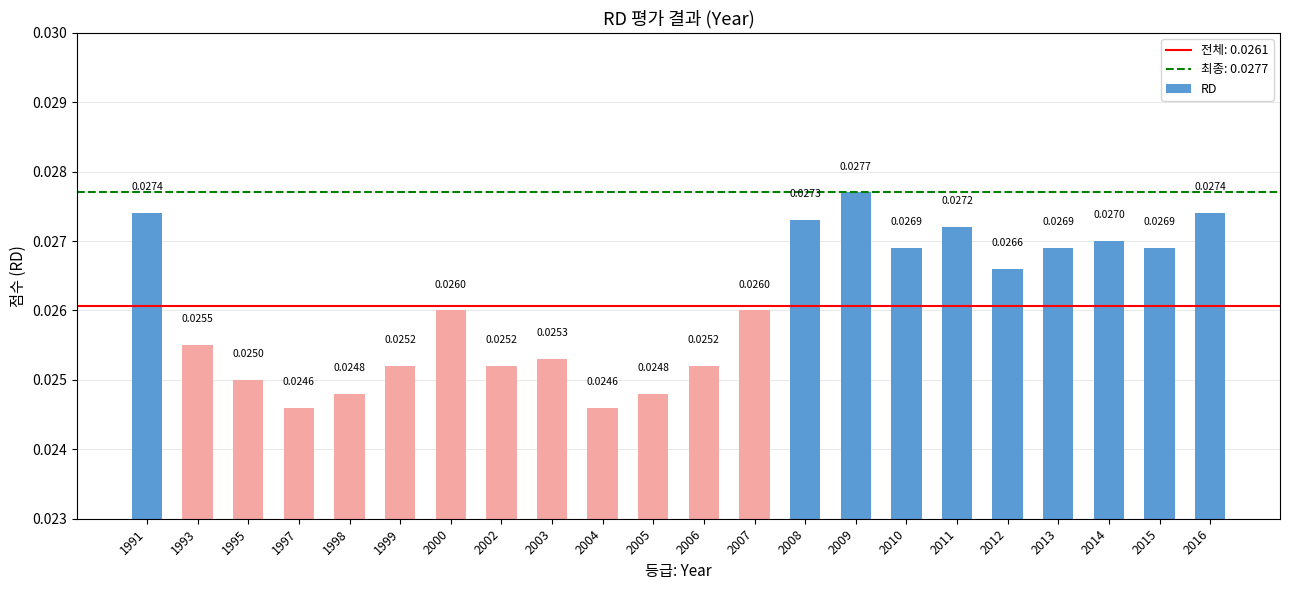

How many values are between 0 and 1?

22